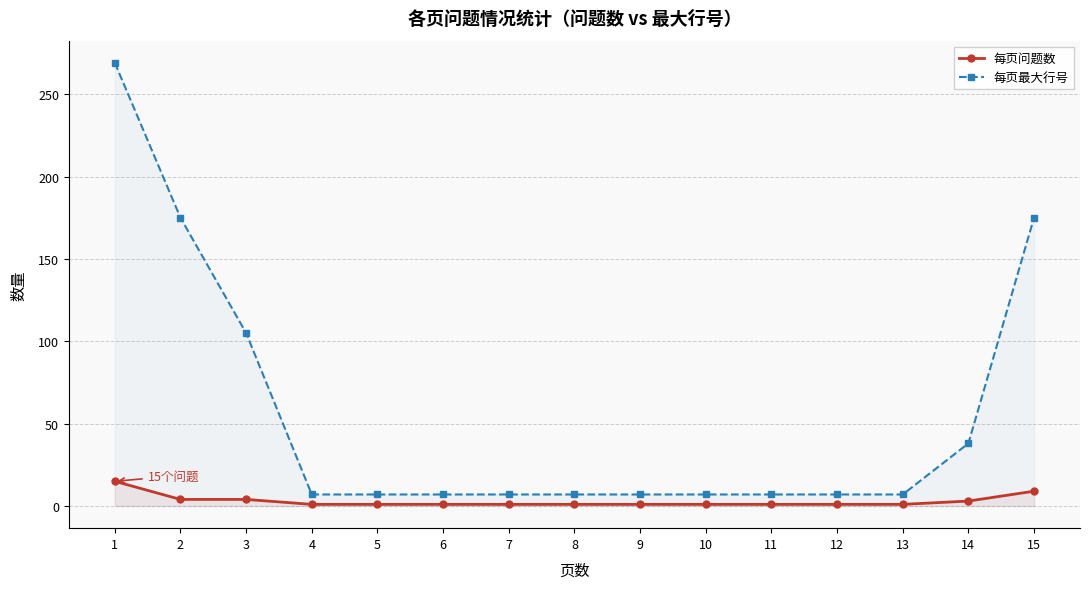

What is the sum of all 每页问题数 values?

45